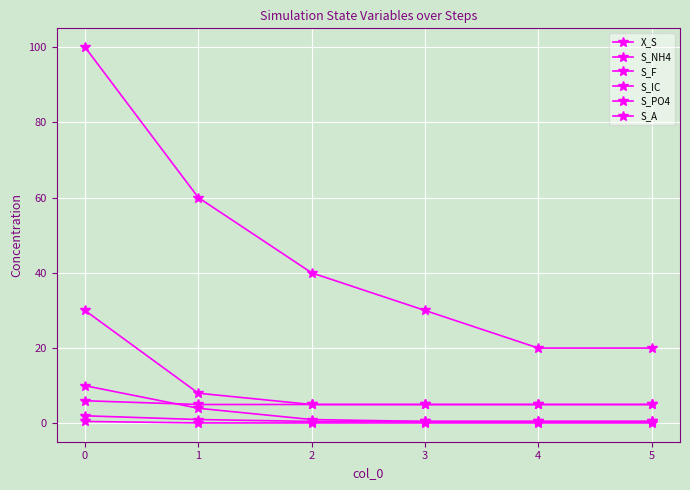

How many lines are shown in the chart?

6